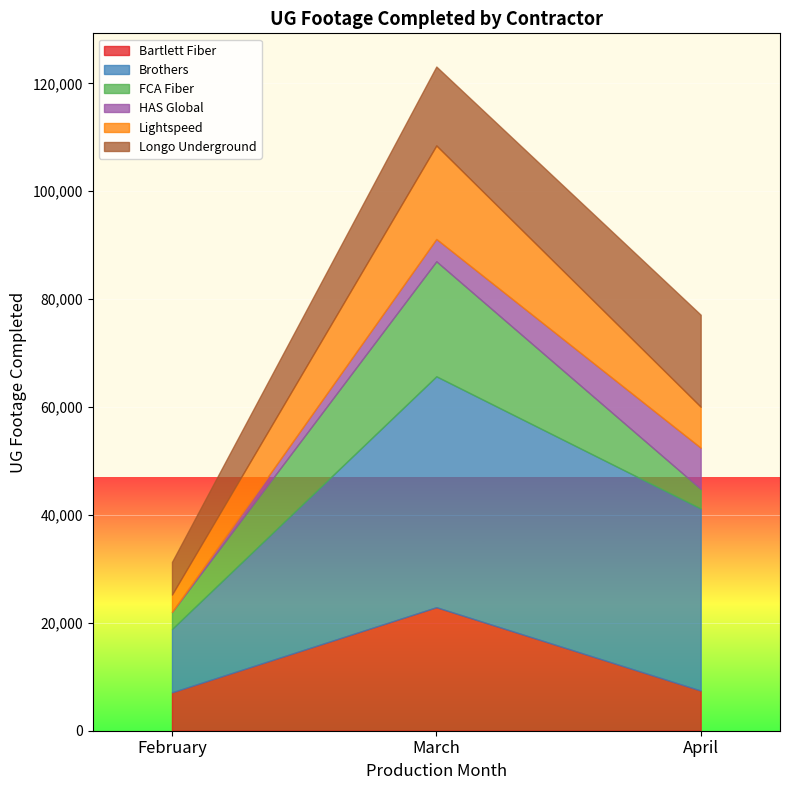

Rank the series by their maximum value, from lowest to highest.

HAS Global, Longo Underground, Lightspeed, FCA Fiber, Bartlett Fiber, Brothers